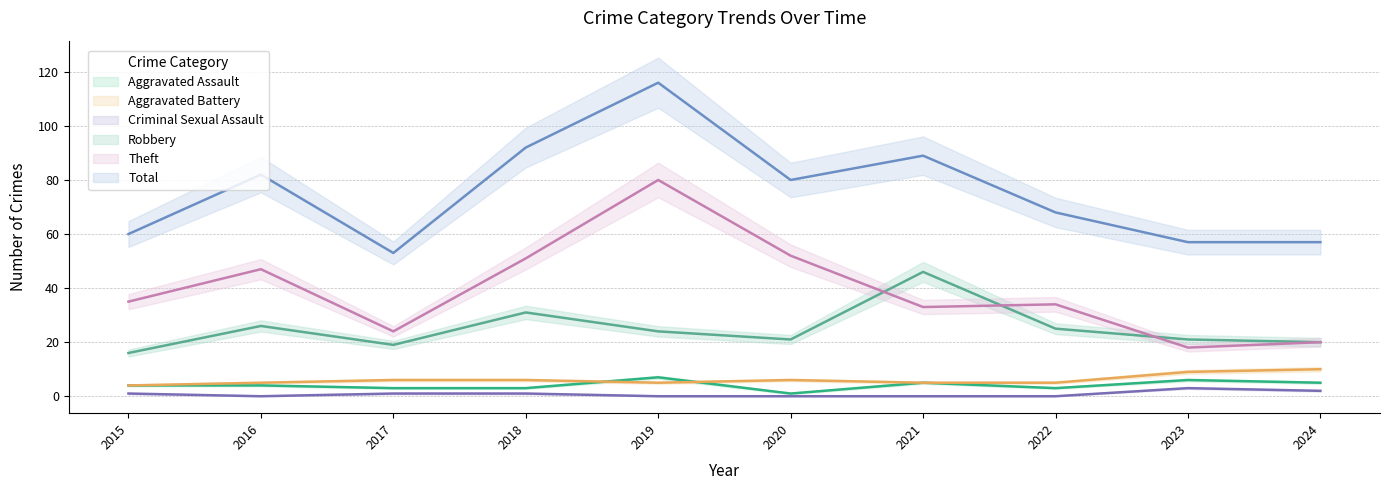

True or false: Total and Aggravated Assault cross at least once.

False